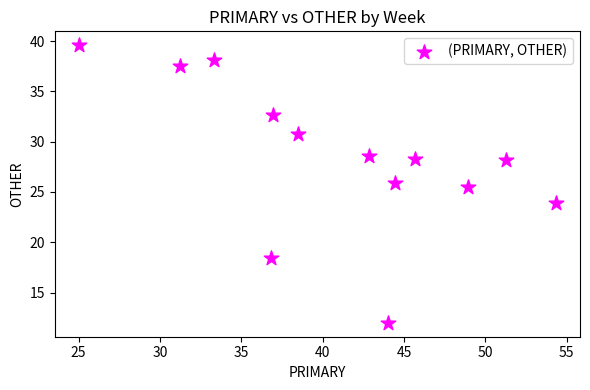

What Y value in the scatter plot is closest to 25?

25.5